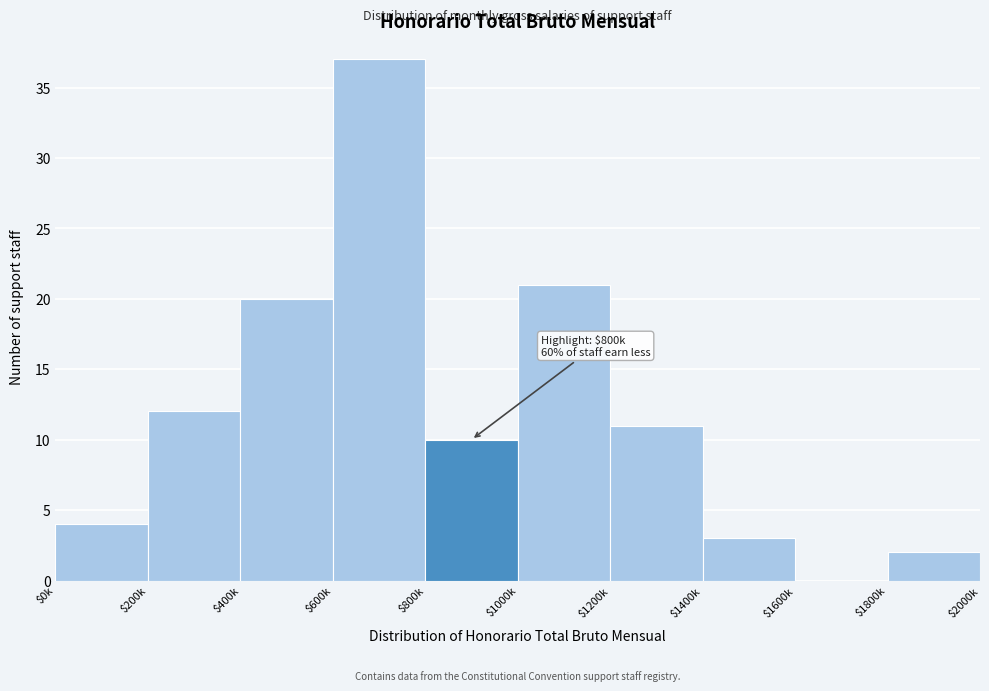

What is the approximate value at $200k, to the nearest 5?

10